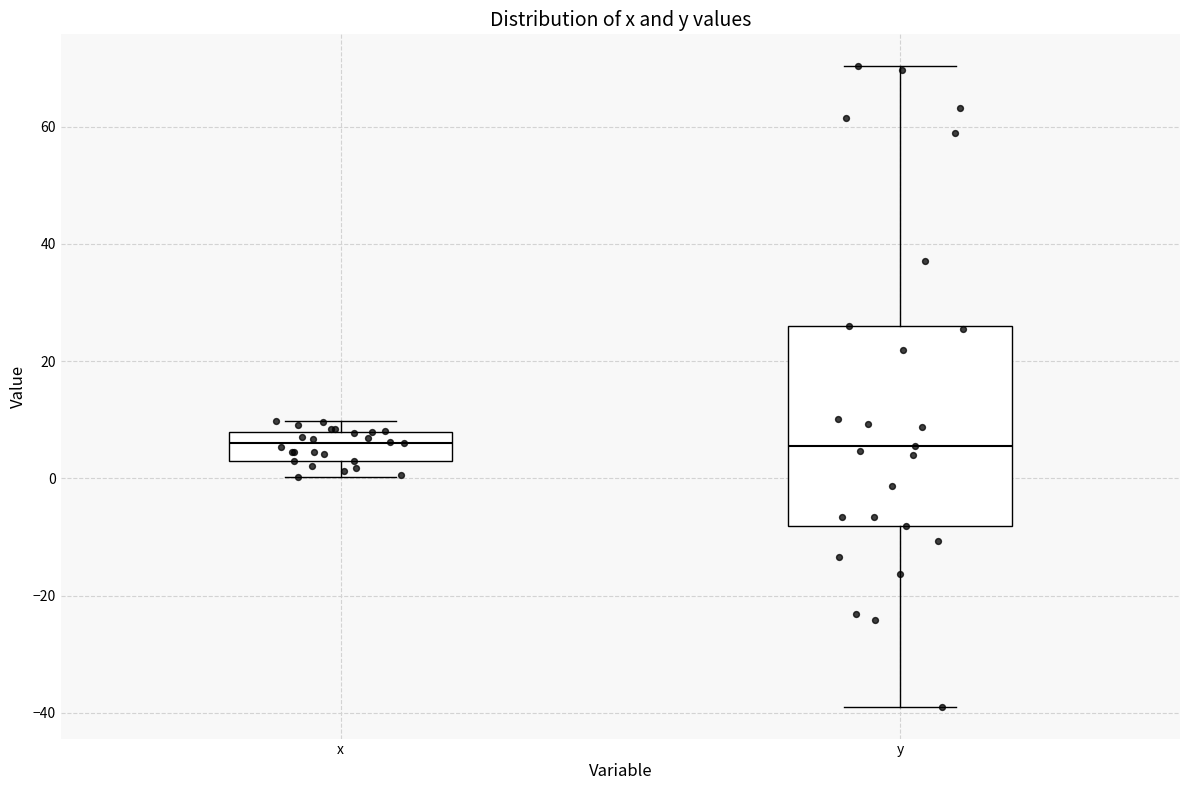

Reading left to right, transcribe this box plot: for each box, give where its median line is, the range the box spans, and where its two whiskers end, as read against the y-axis. The values are not printed on the chart, so give them approximately, as read against the axis.

x: median 6, box 4 to 8, whiskers 0 to 10
y: median 6, box -8 to 26, whiskers -38 to 70